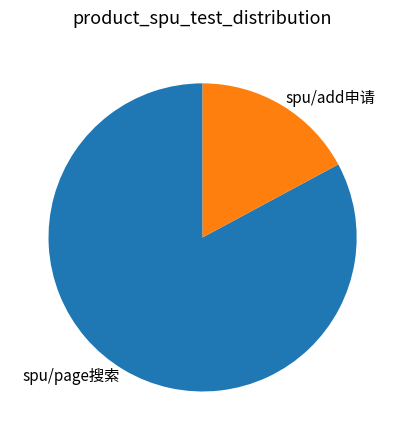

Is it true that spu/page搜索 is 83% of the pie?

True